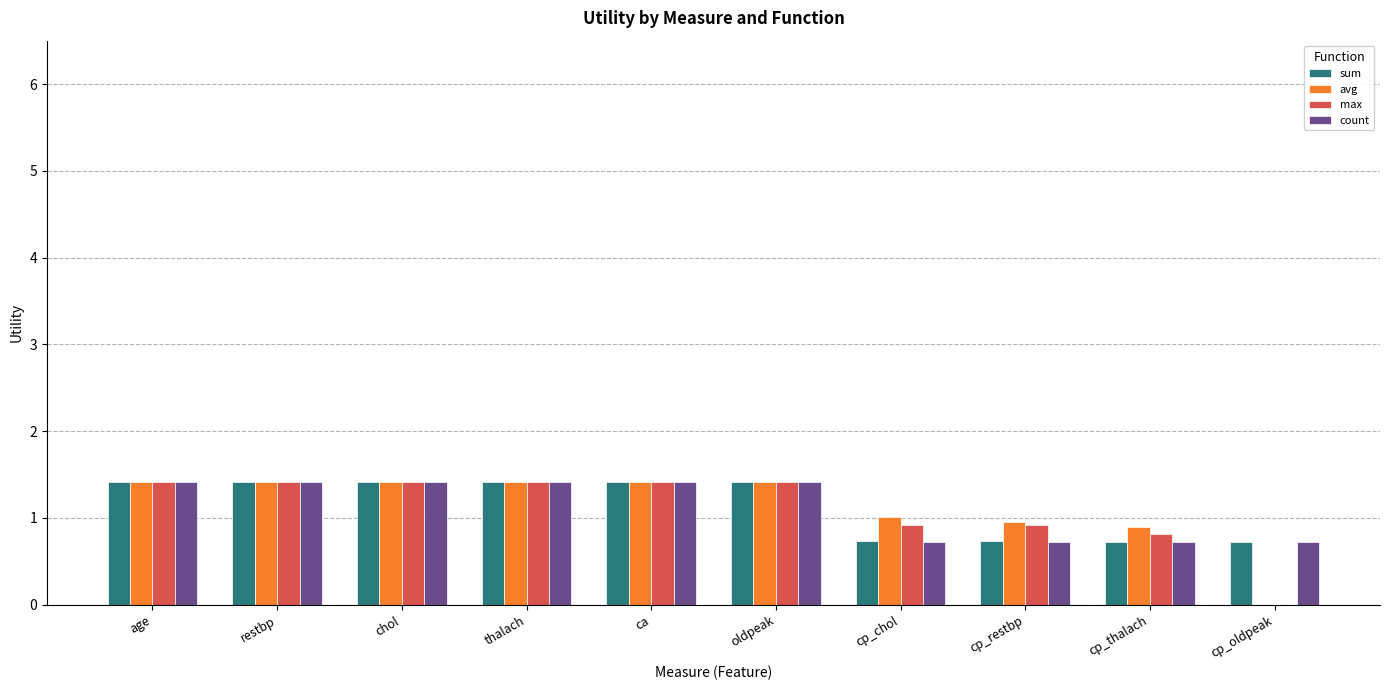

Is it true that max equals 2.0 at restbp?

False